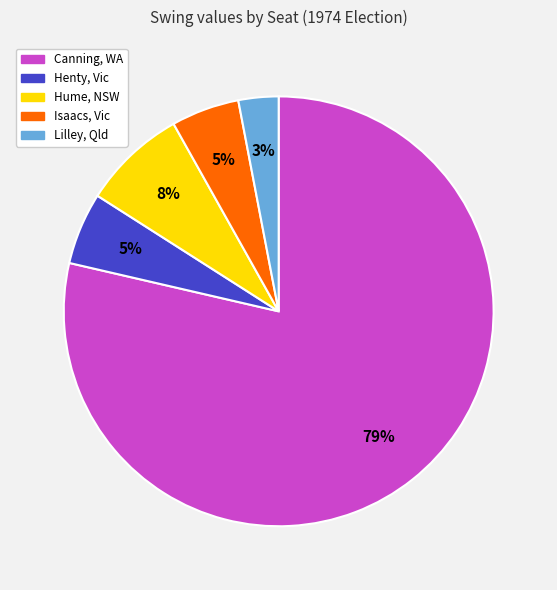

Do Hume, NSW and Canning, WA together represent more than half of the pie?

Yes